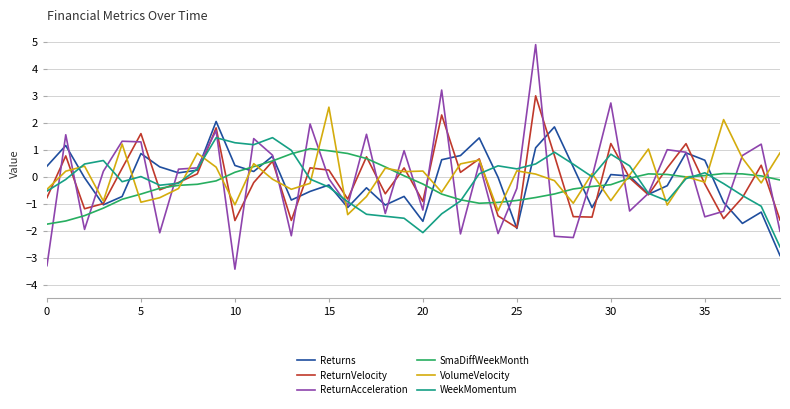

What is the difference between the second highest and second lowest values in the SmaDiffWeekMonth series?

2.6